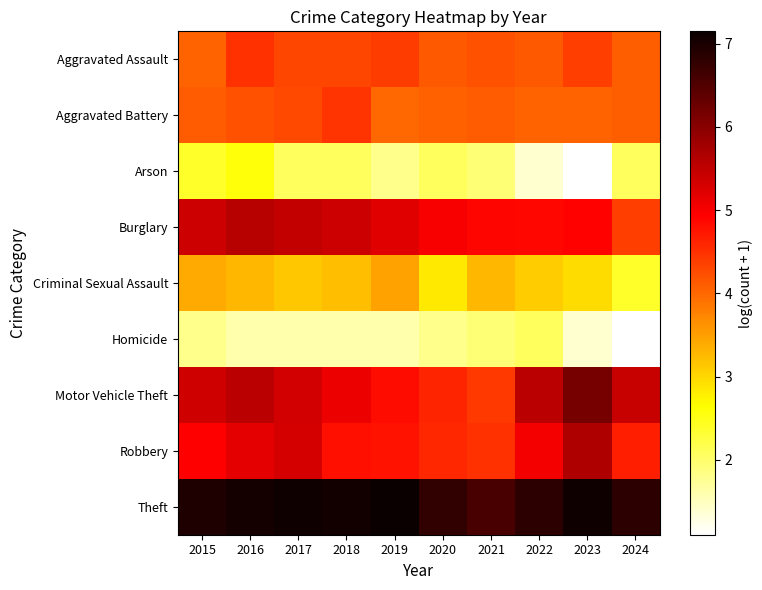

Rank the series by their maximum value, from highest to lowest.

Theft, Motor Vehicle Theft, Robbery, Burglary, Aggravated Assault, Aggravated Battery, Criminal Sexual Assault, Arson, Homicide